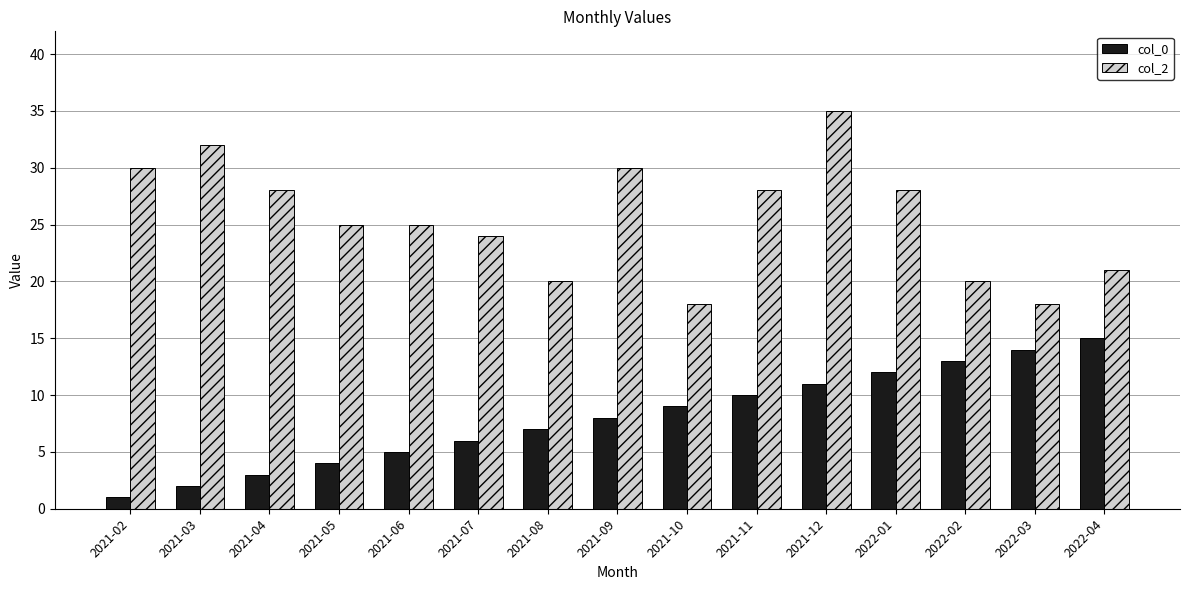

What is the total value across all series at 2021-03?

34